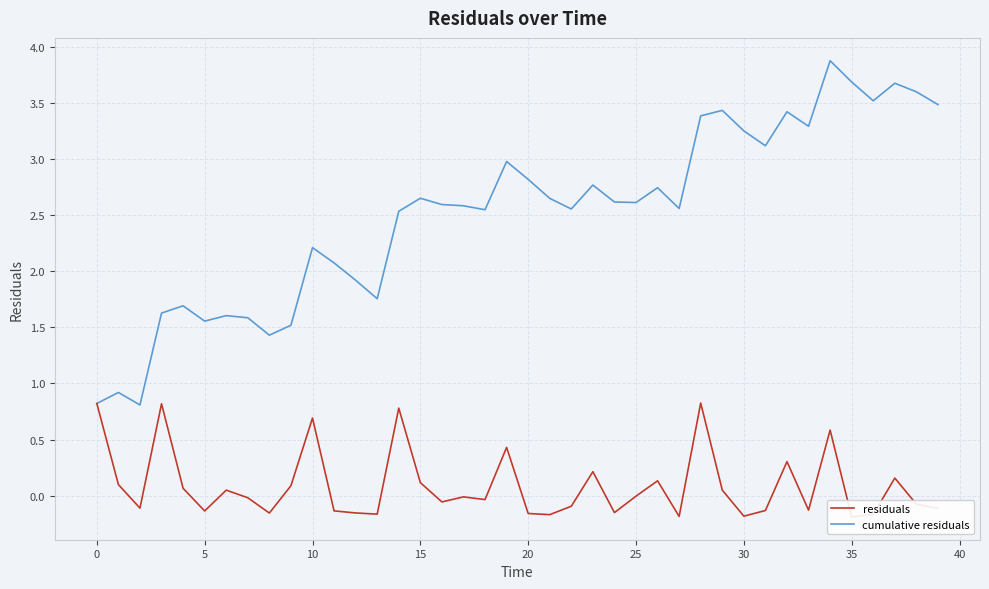

At 12, list the series in order from smallest to largest.

residuals, cumulative residuals